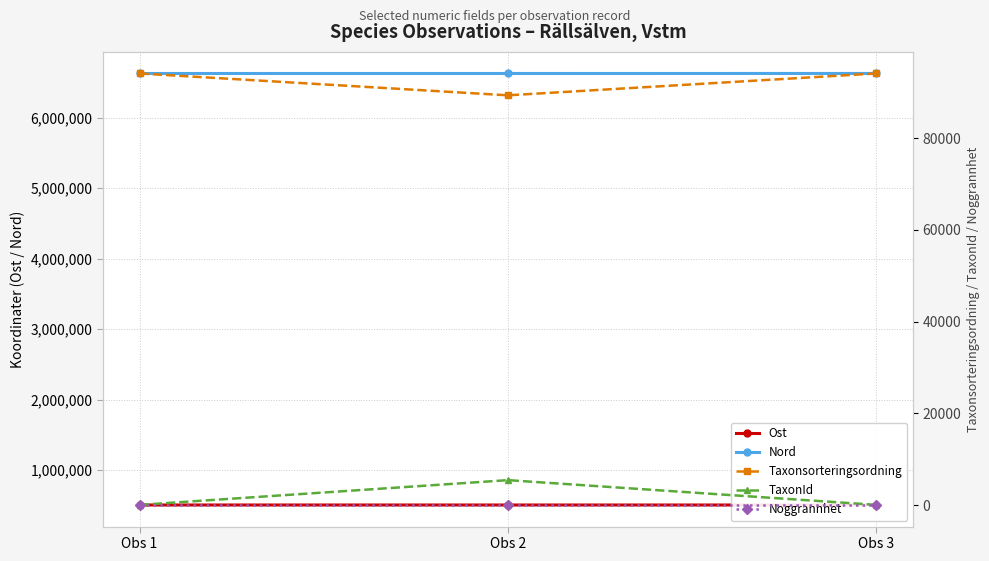

Reading right to left, extract all data points from this chart.

Ost: 501891.8	501966.0	501962.0
Nord: 6630731.8	6630467.2	6630473.8
Taxonsorteringsordning: 94121.0	89356.0	94121.0
TaxonId: 53.0	5447.0	53.0
Noggrannhet: 25.0	25.0	25.0